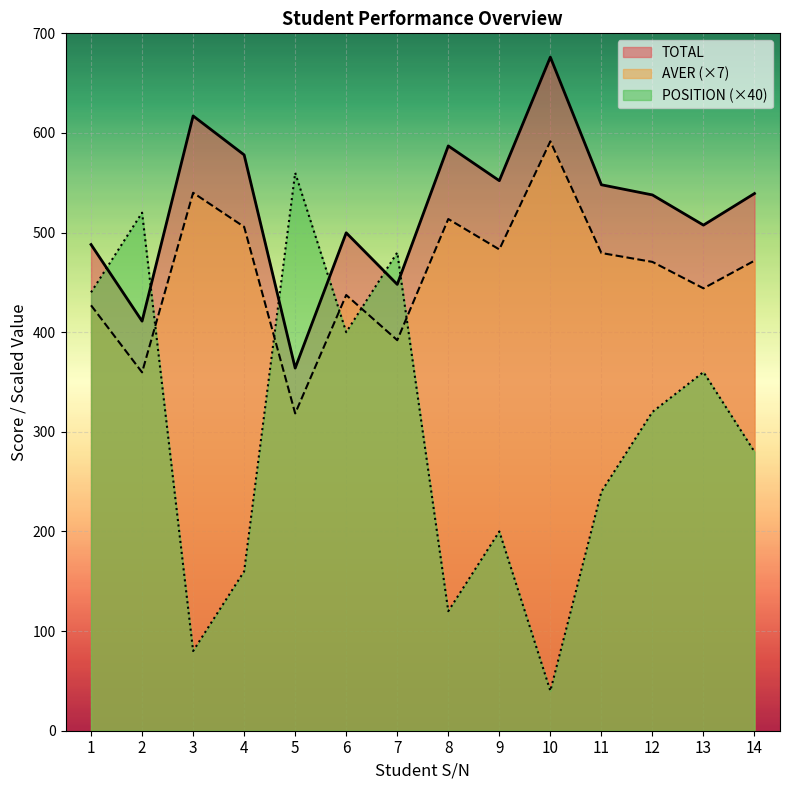

What is the minimum value shown in the chart?

40.0